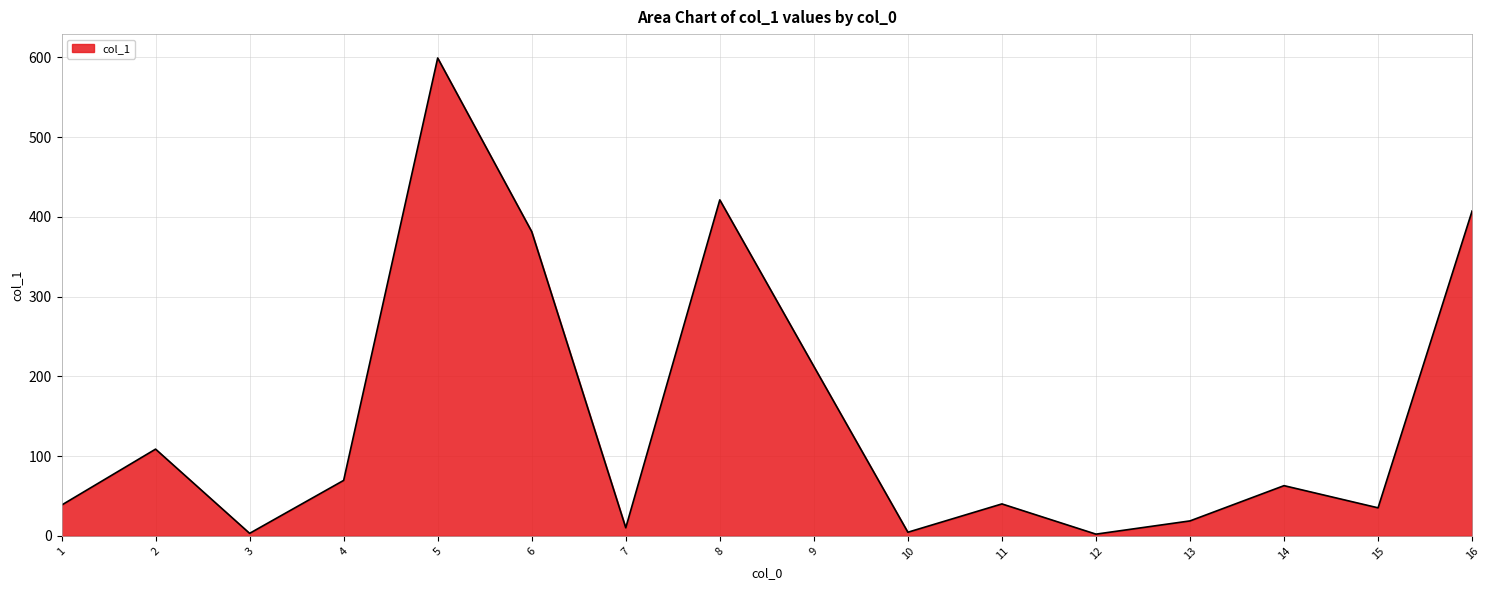

What is the difference between the values at 14 and 6?

318.5